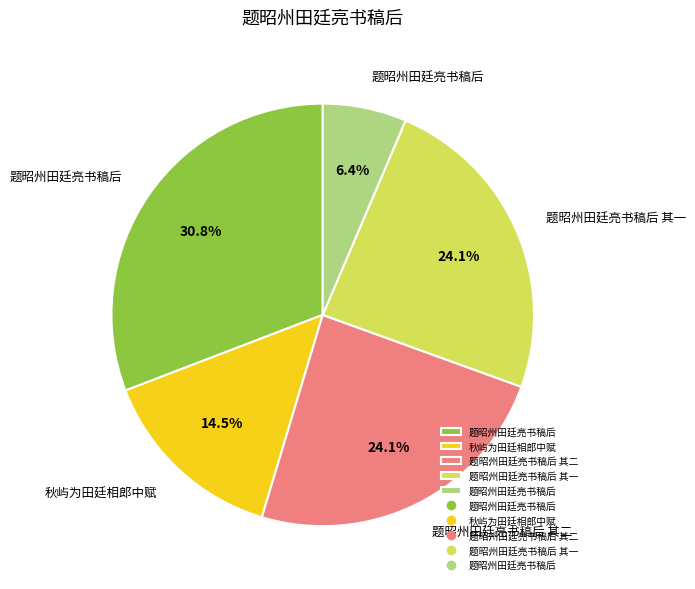

Does any single category account for the majority?

No